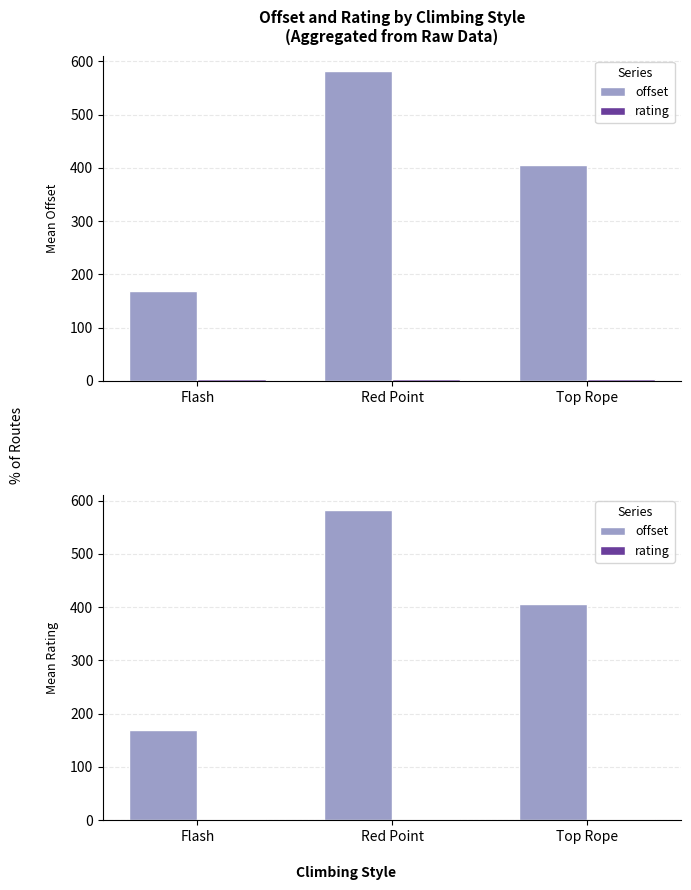

What is the sum of all offset values?

1155.6